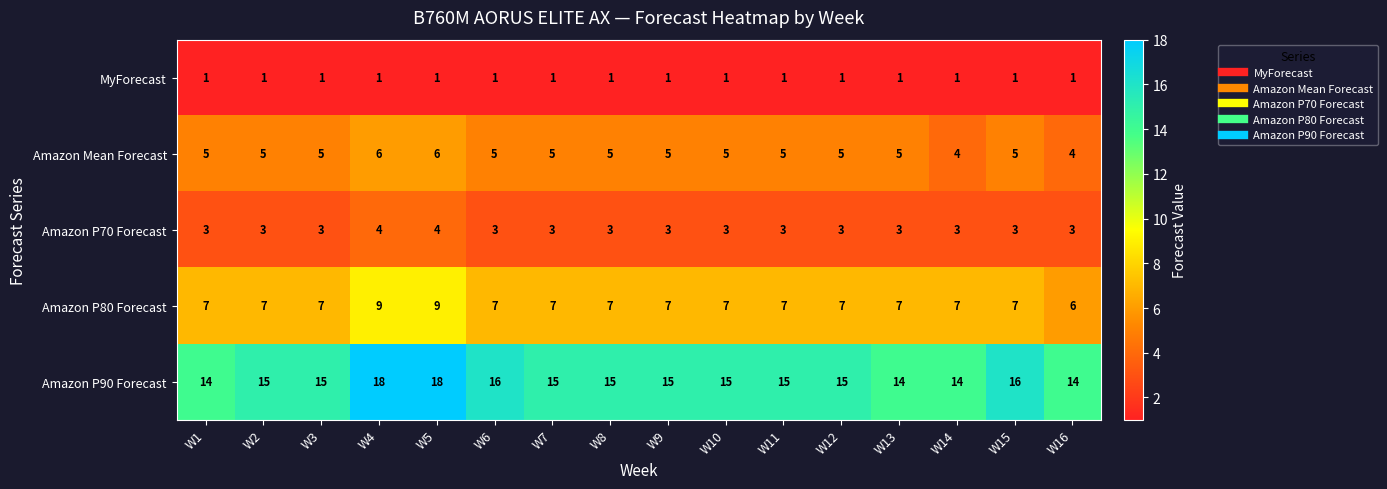

The value of Amazon P70 Forecast at W3 is 3. True or false?

True